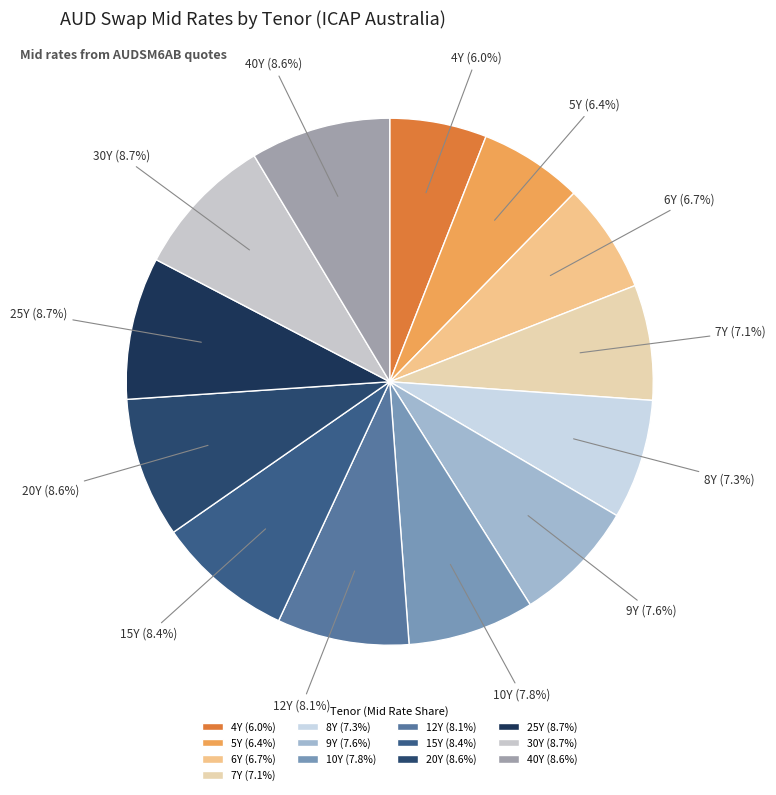

The 20Y slice represents 9% of the pie. True or false?

True